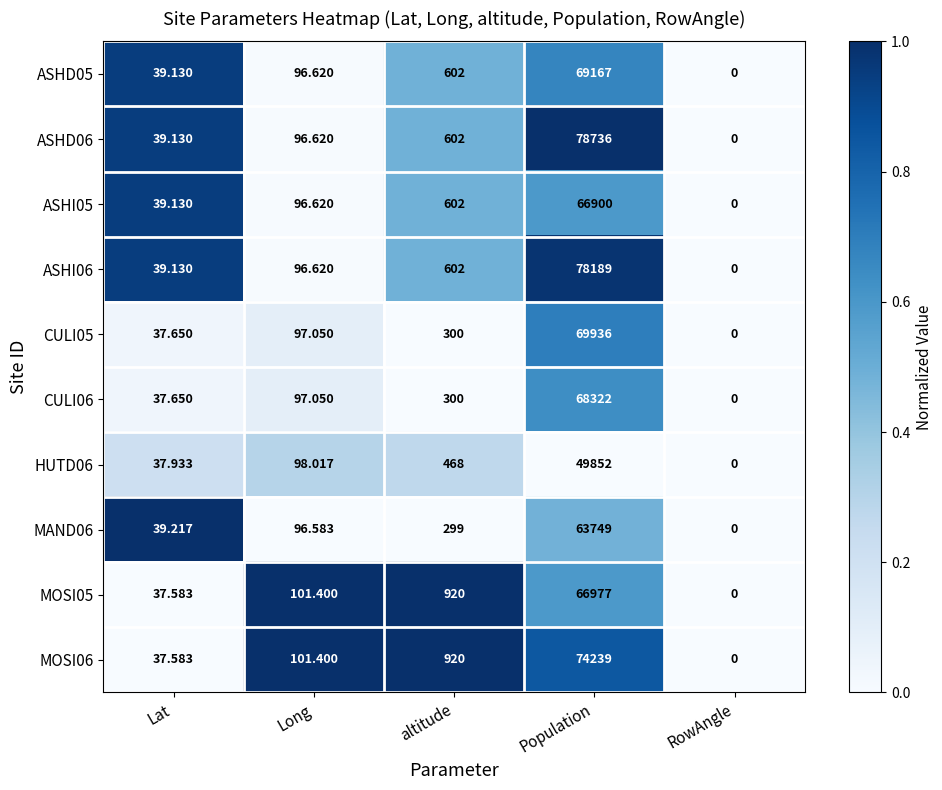

At which label does HUTD06 reach its minimum?

RowAngle